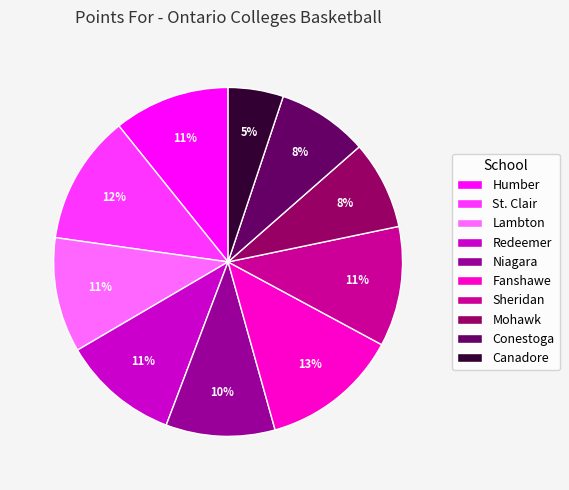

Do Mohawk and St. Clair together represent more than half of the pie?

No